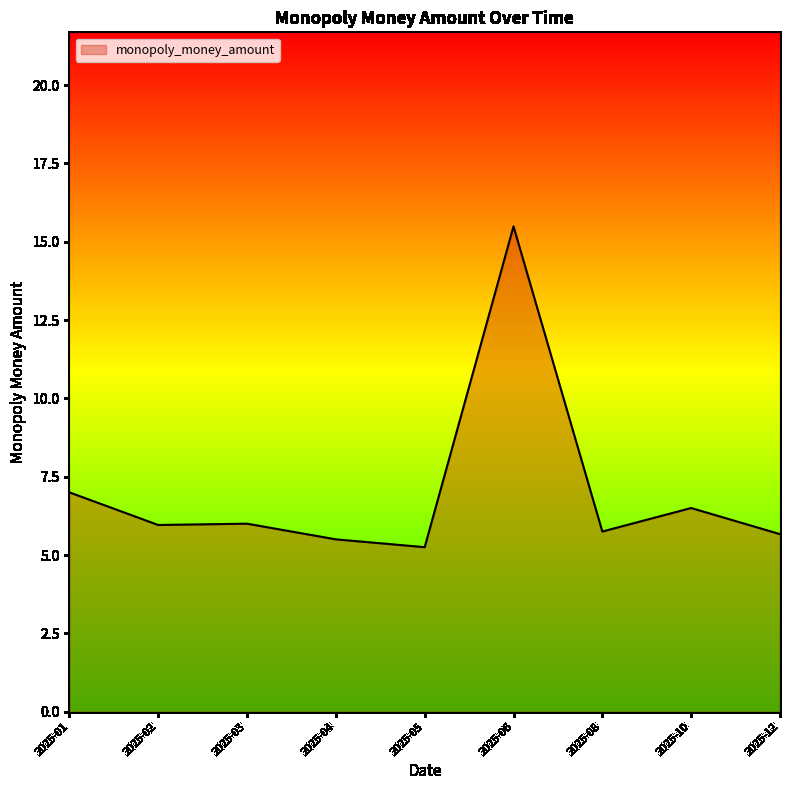

What is the change in value from 2025-04 to 2025-06?

+10.0